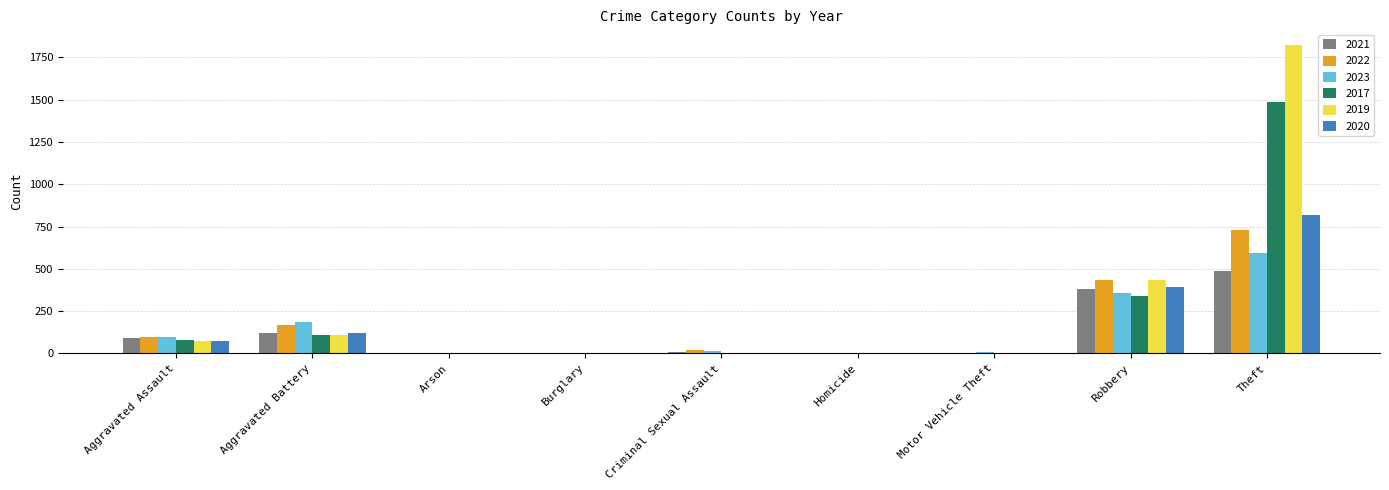

What is the sum of all 2022 values?

1463